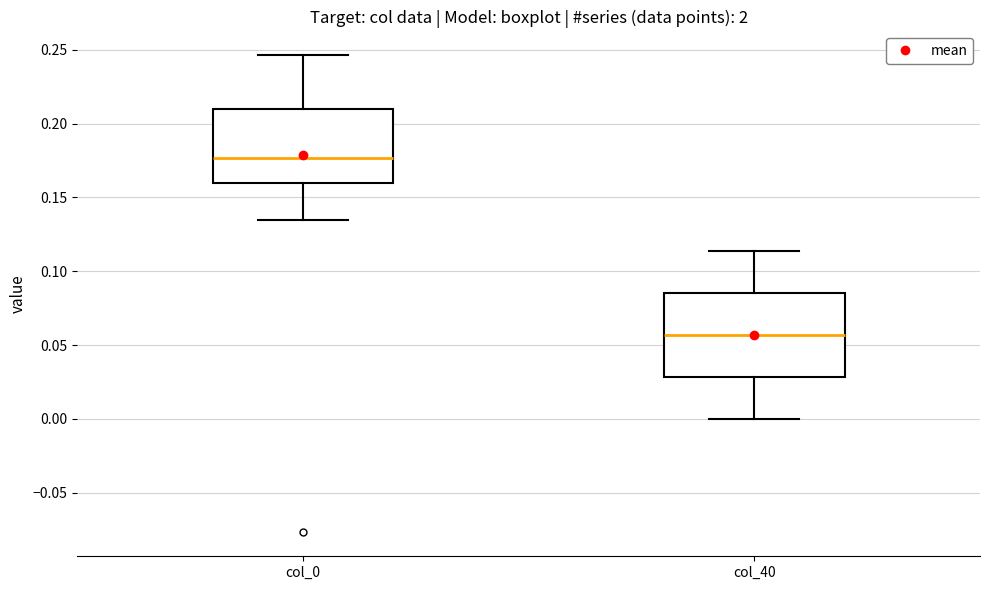

Reading left to right, read every box against the y-axis: the position of its median line, the range the box covers, and the ends of its whiskers. The values are not printed on the chart, so give them approximately, as read against the axis.

col_0: median 0.175, box 0.160 to 0.210, whiskers 0.135 to 0.245
col_40: median 0.055, box 0.030 to 0.085, whiskers 0.000 to 0.115